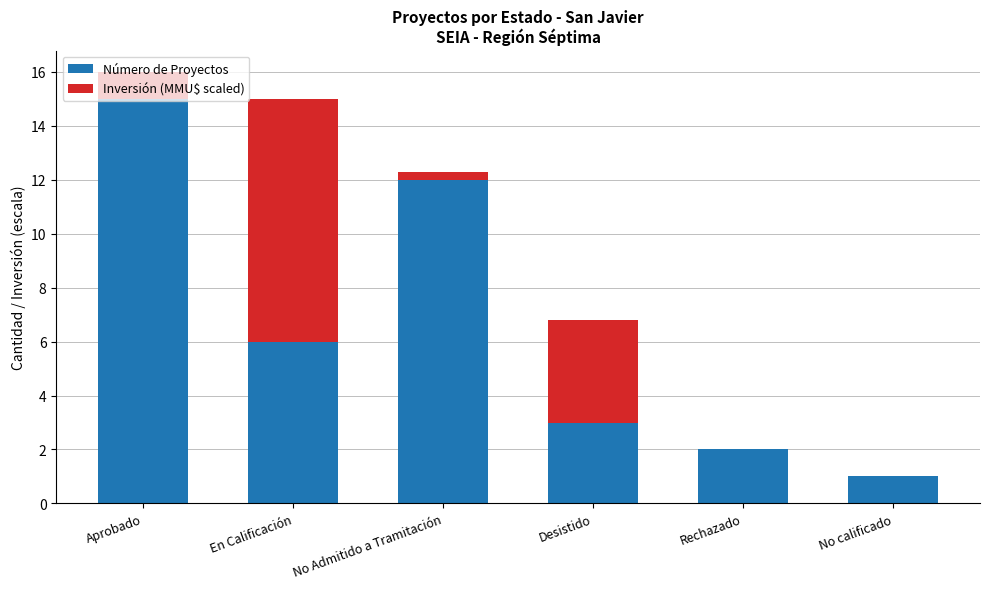

The Número de Proyectos series shows 3.0 at Desistido. True or false?

True